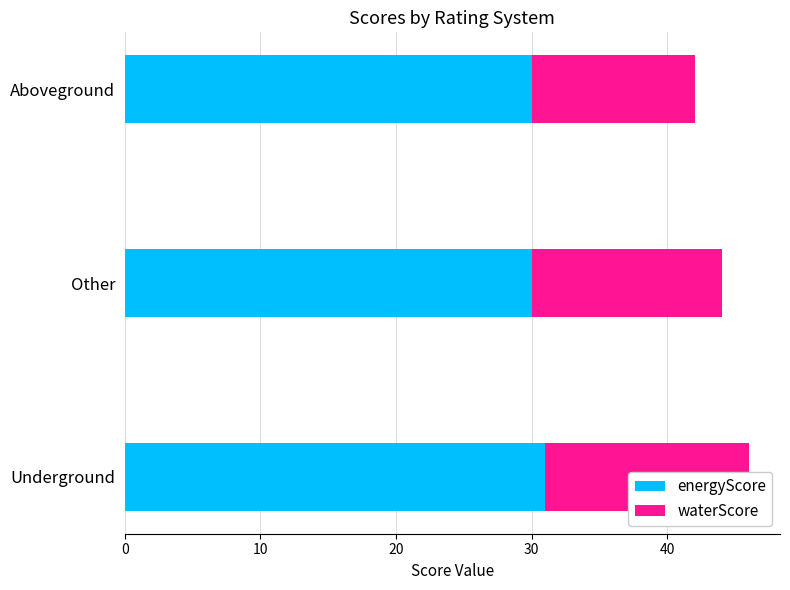

Reading right to left, what are all the values shown in this chart?

energyScore: 30	30	31
waterScore: 12	14	15